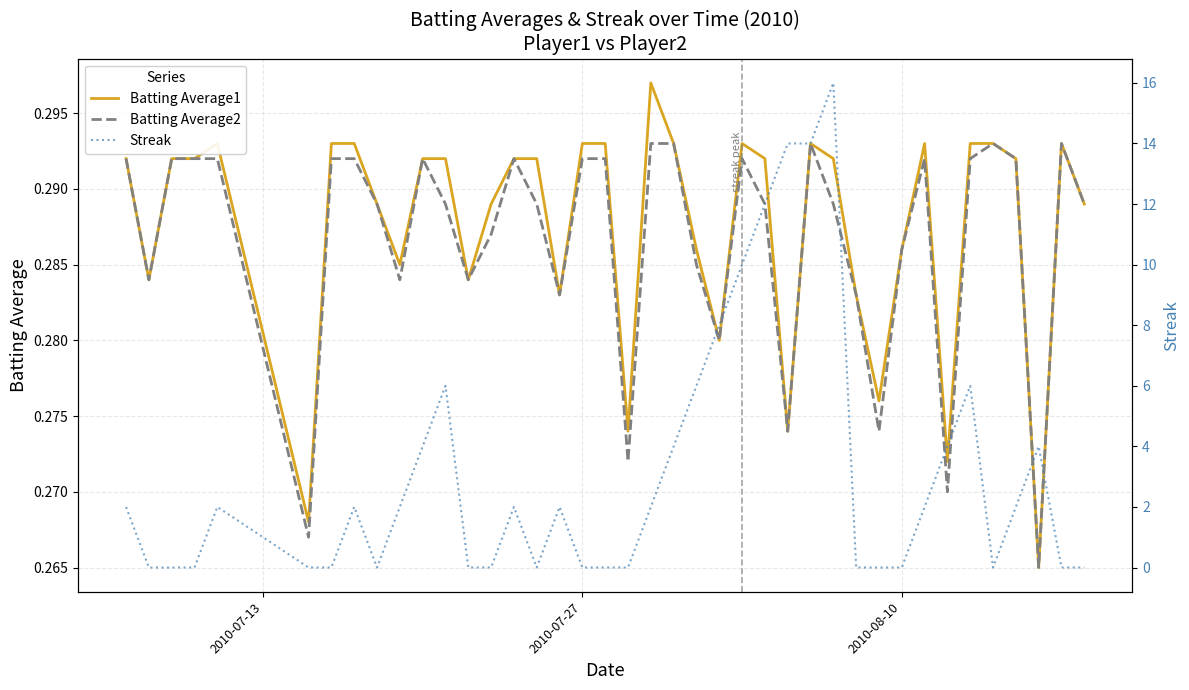

What is the difference between the maximum and minimum values in the Streak series?

16.0